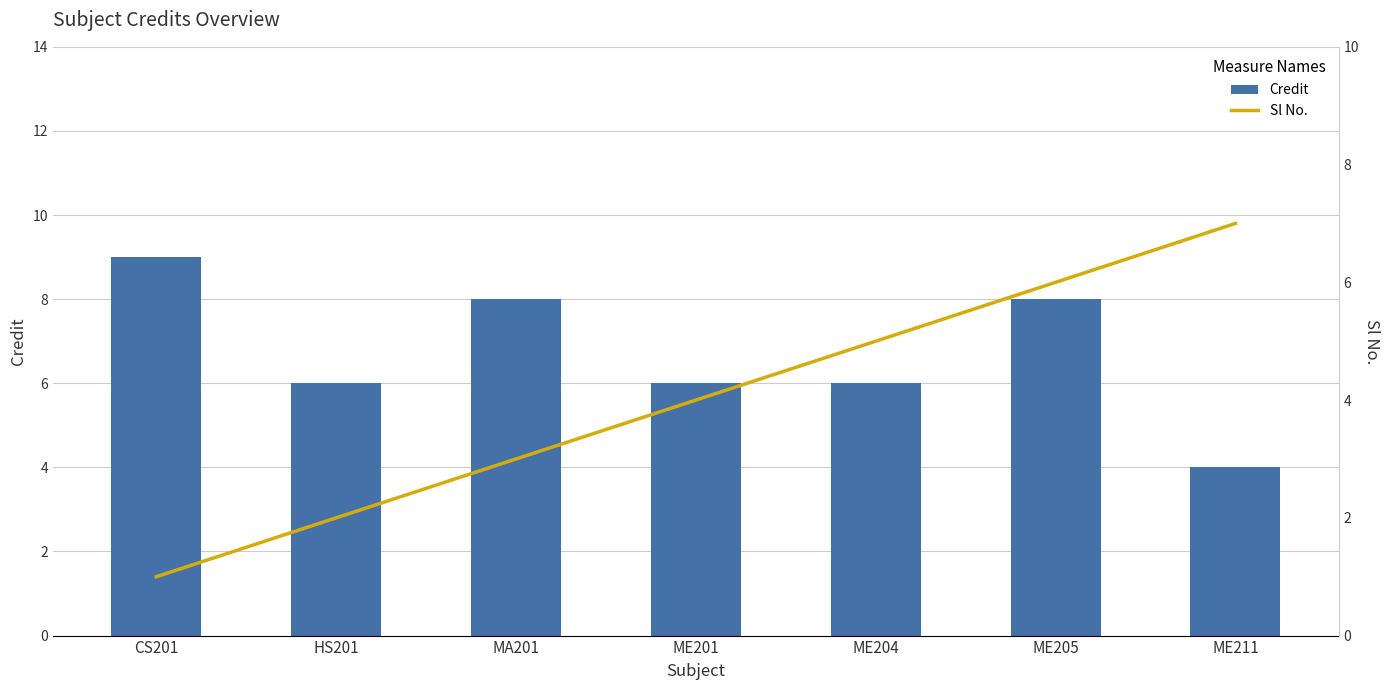

Count the Sl No. values in the range 2 to 6.

5